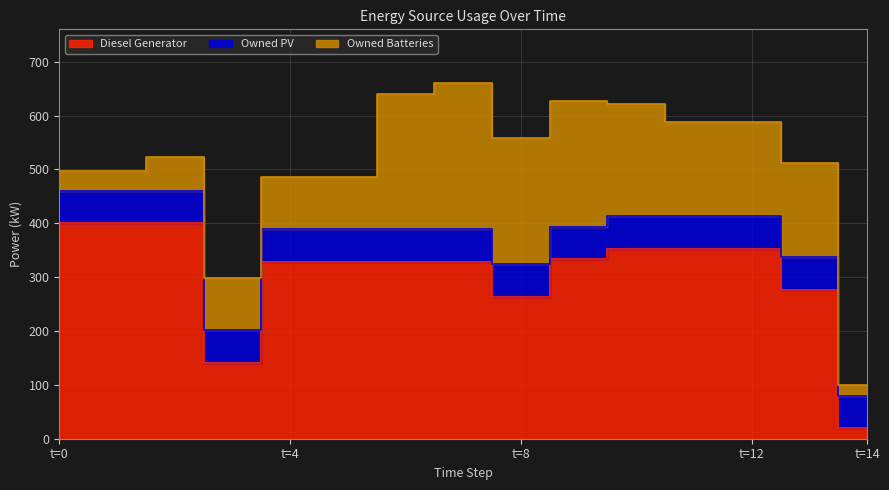

The value of Owned PV at 7 is 94. True or false?

False